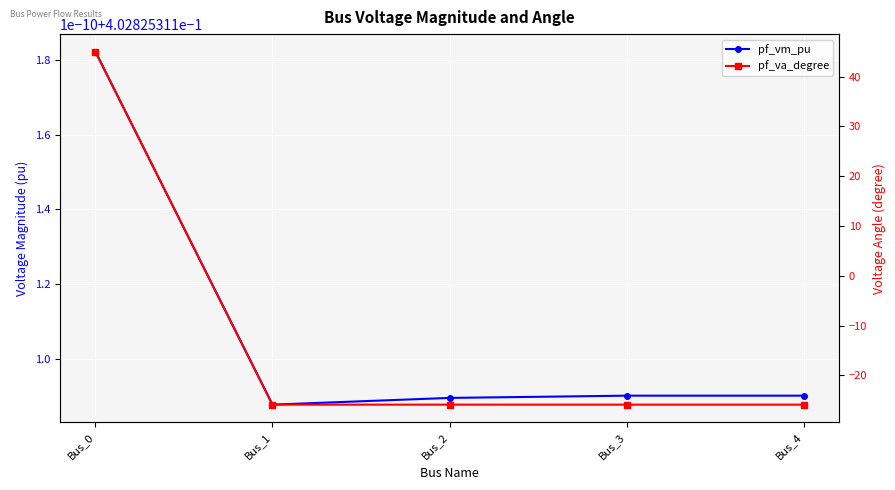

How many interior local valleys does the pf_vm_pu series have?

1